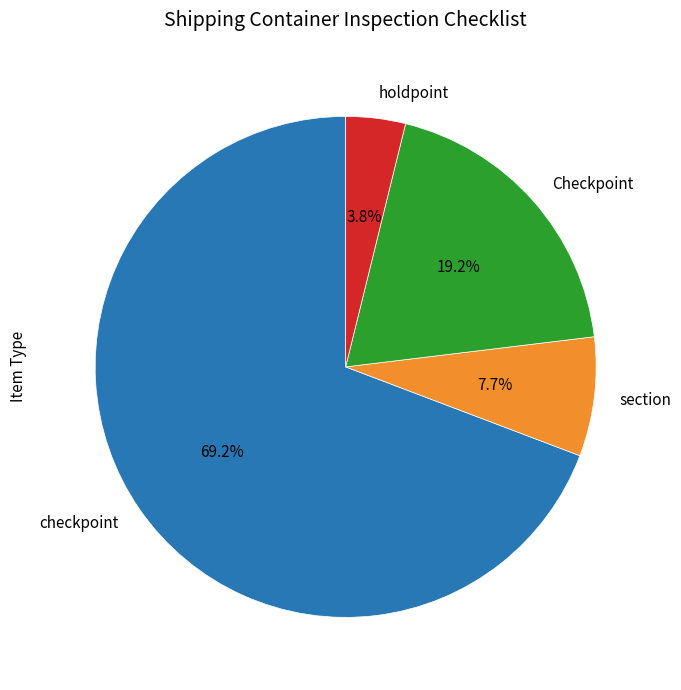

To the nearest percent, what percentage of the pie is Checkpoint?

19%